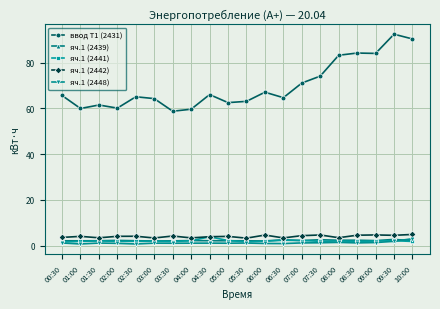

What is the minimum value shown in the chart?

0.8